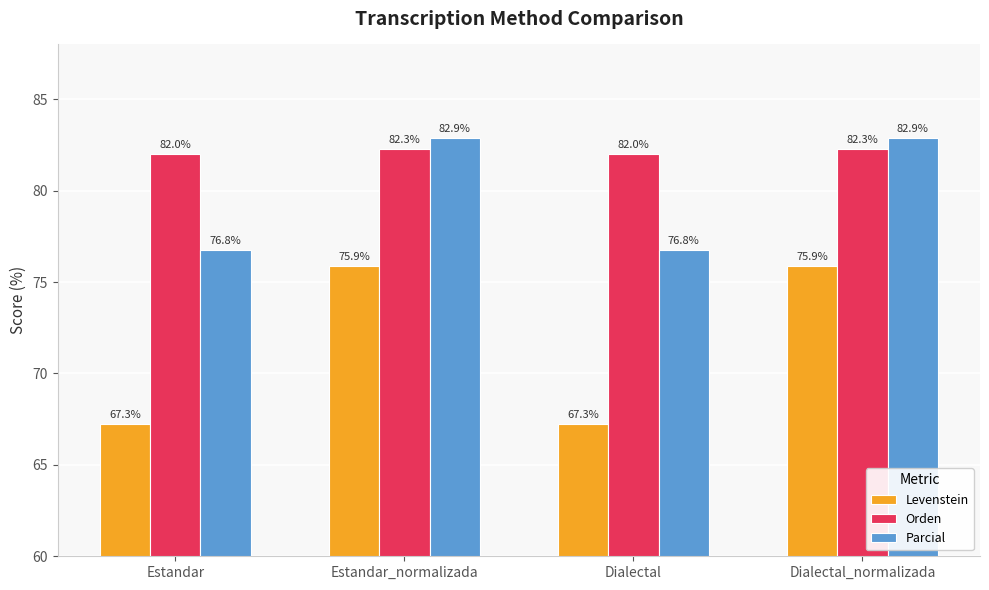

Which series changed the most between Dialectal and Dialectal_normalizada?

Levenstein